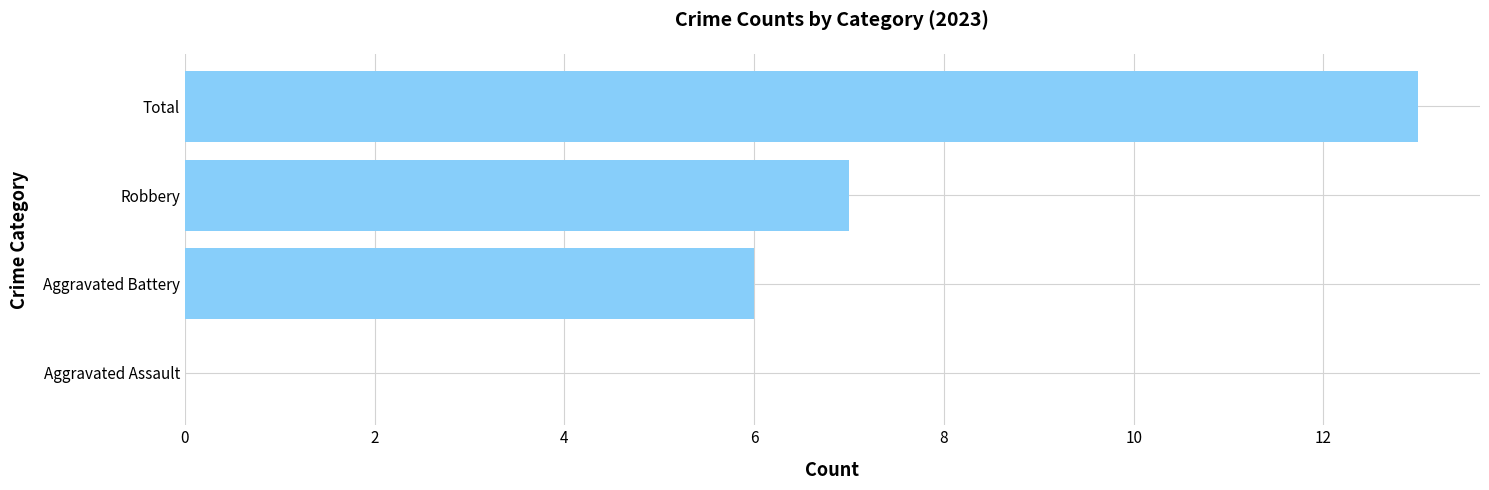

What is the sum of all values?

26